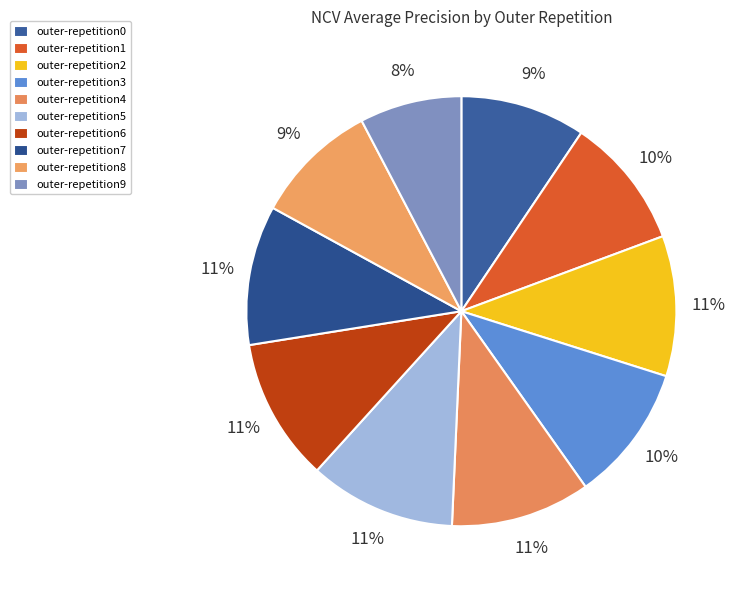

How many segments does this pie chart have?

10